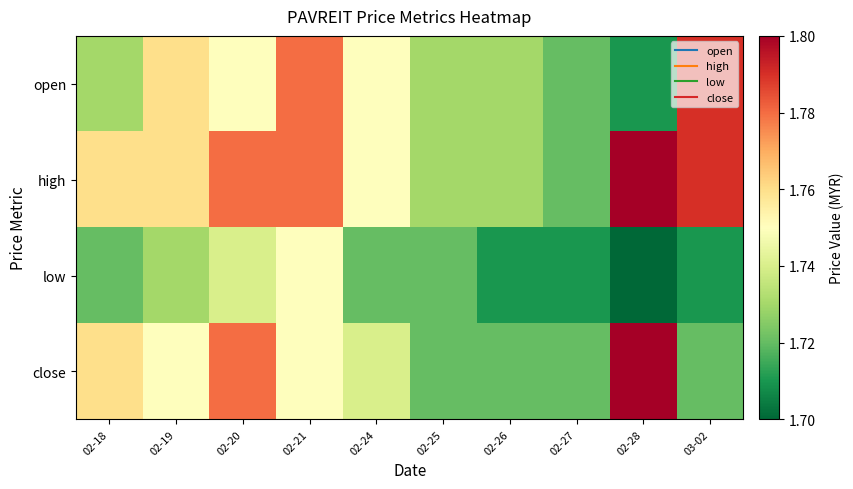

Reading right to left, extract all data points from this chart.

open: 03-02=1.8	02-28=1.7	02-27=1.7	02-26=1.7	02-25=1.7	02-24=1.8	02-21=1.8	02-20=1.8	02-19=1.8	02-18=1.7
high: 03-02=1.8	02-28=1.8	02-27=1.7	02-26=1.7	02-25=1.7	02-24=1.8	02-21=1.8	02-20=1.8	02-19=1.8	02-18=1.8
low: 03-02=1.7	02-28=1.7	02-27=1.7	02-26=1.7	02-25=1.7	02-24=1.7	02-21=1.8	02-20=1.7	02-19=1.7	02-18=1.7
close: 03-02=1.7	02-28=1.8	02-27=1.7	02-26=1.7	02-25=1.7	02-24=1.7	02-21=1.8	02-20=1.8	02-19=1.8	02-18=1.8